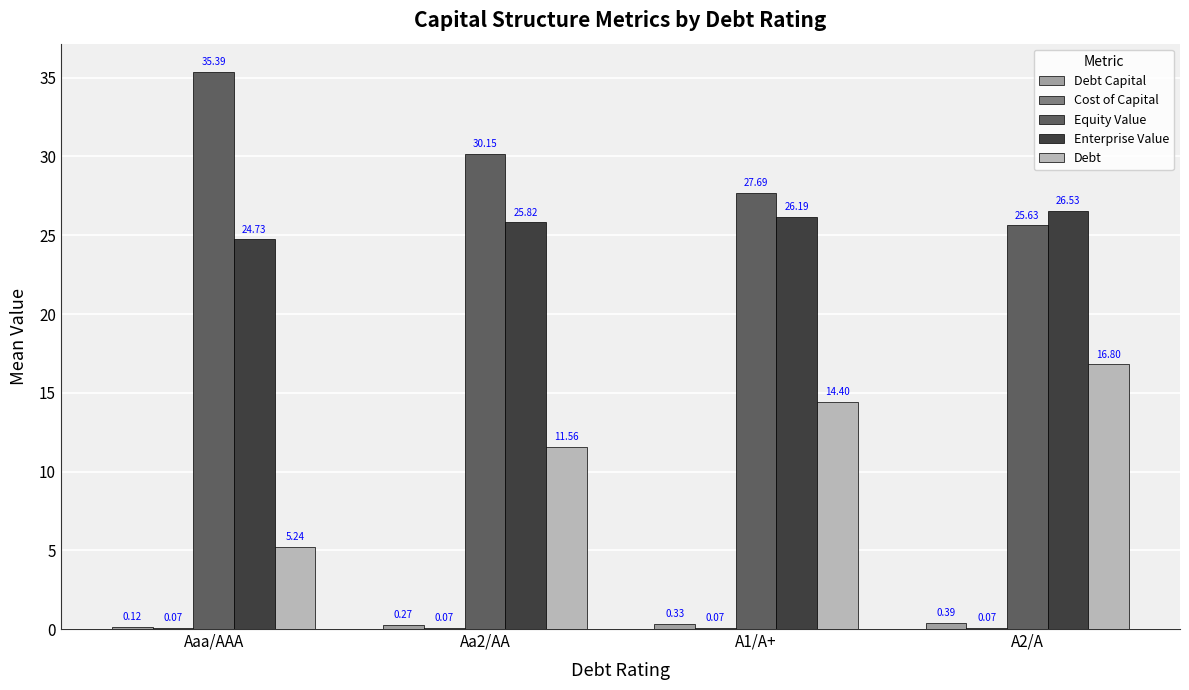

What is the sum of the Enterprise Value values at A1/A+ and Aa2/AA?

52.0